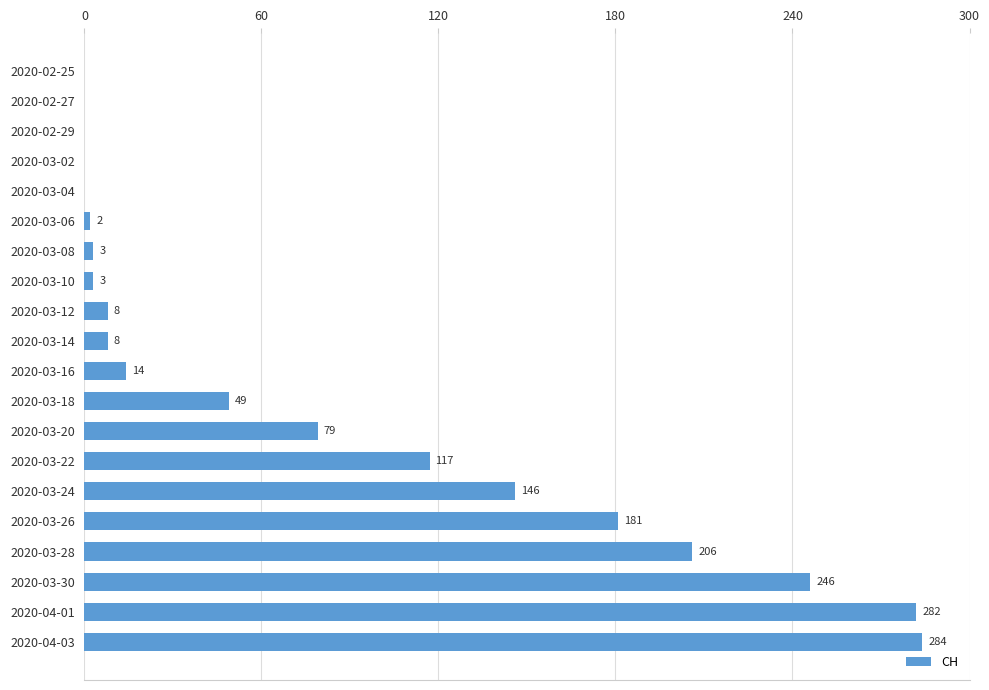

Reading bottom to top, what are all the values shown in this chart?

2020-04-03=284	2020-04-01=282	2020-03-30=246	2020-03-28=206	2020-03-26=181	2020-03-24=146	2020-03-22=117	2020-03-20=79	2020-03-18=49	2020-03-16=14	2020-03-14=8	2020-03-12=8	2020-03-10=3	2020-03-08=3	2020-03-06=2	2020-03-04=0	2020-03-02=0	2020-02-29=0	2020-02-27=0	2020-02-25=0